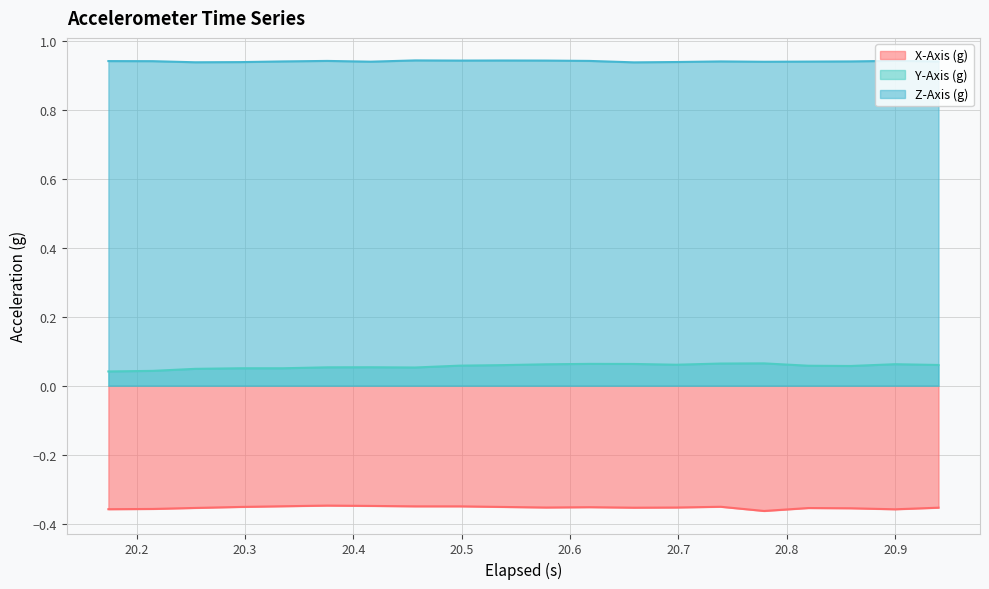

Which series has the largest range (max minus min)?

Y-Axis (g)